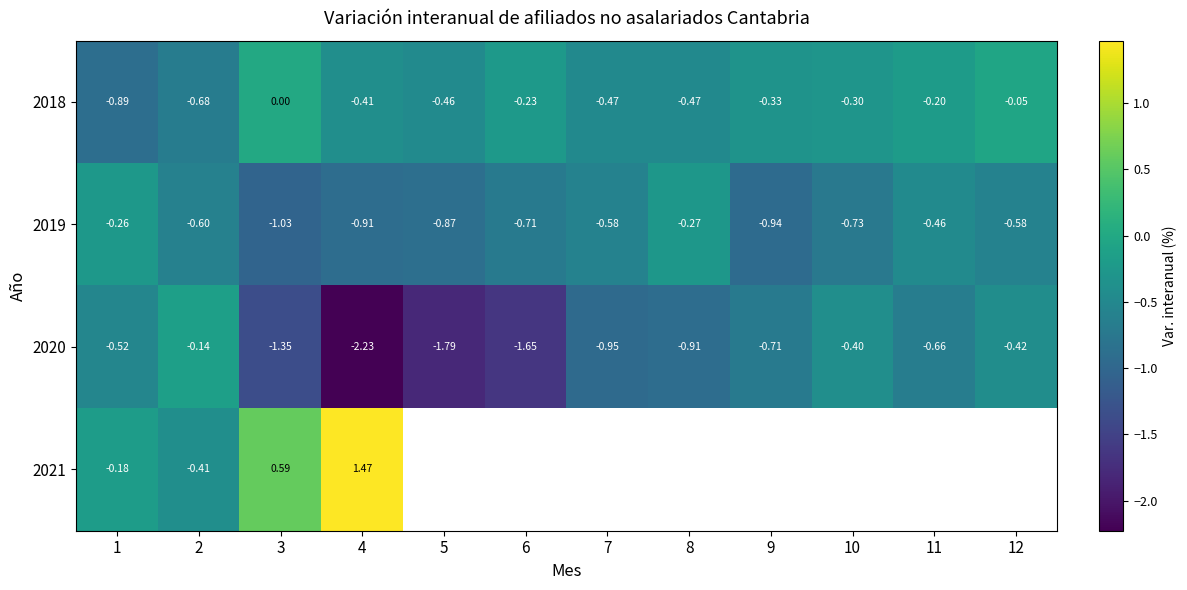

How many distinct data groups are displayed?

4